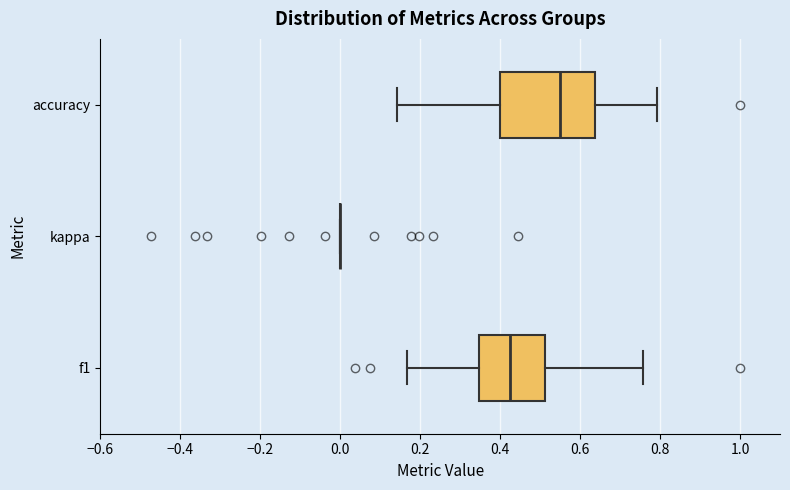

Reading bottom to top, read every box against the x-axis: the position of its median line, the range the box covers, and the ends of its whiskers. The values are not printed on the chart, so give them approximately, as read against the axis.

f1: median 0.42, box 0.34 to 0.52, whiskers 0.16 to 0.76
kappa: box collapsed to a line at 0.00, whiskers 0.00 to 0.00
accuracy: median 0.56, box 0.40 to 0.64, whiskers 0.14 to 0.80